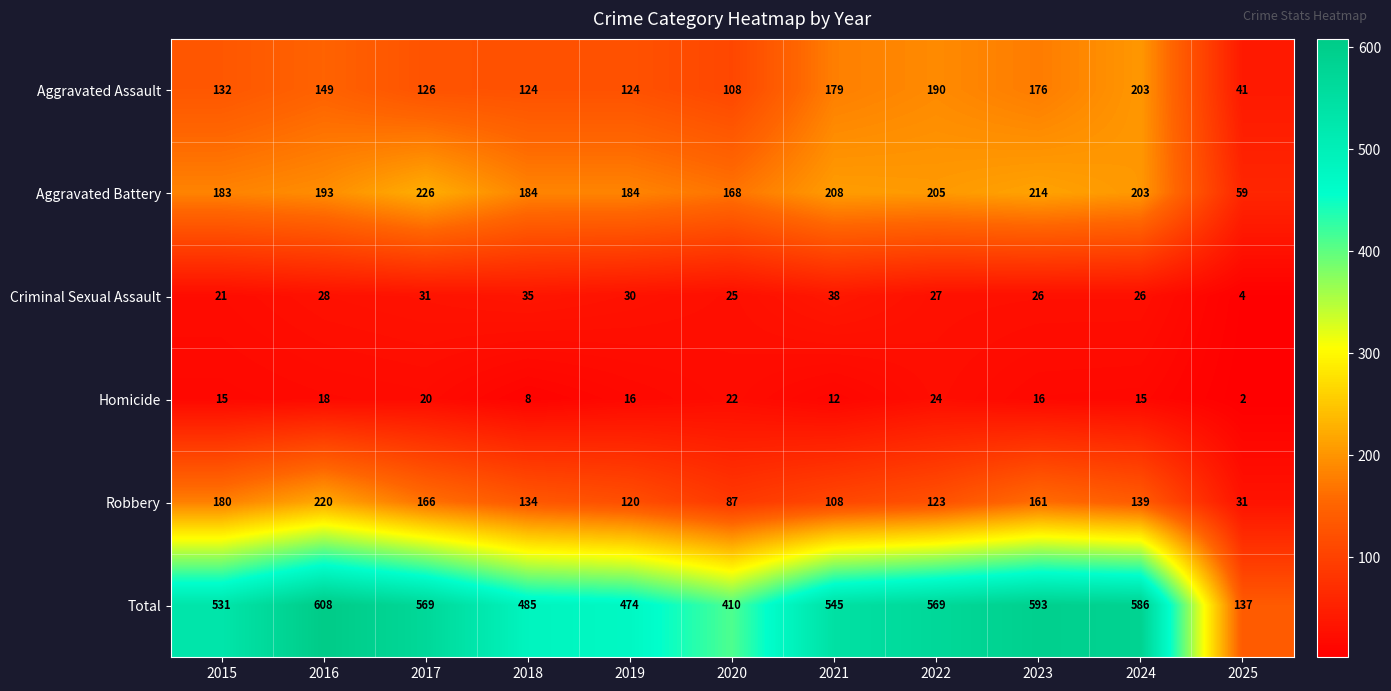

What is the total value across all series at 2024?

1172